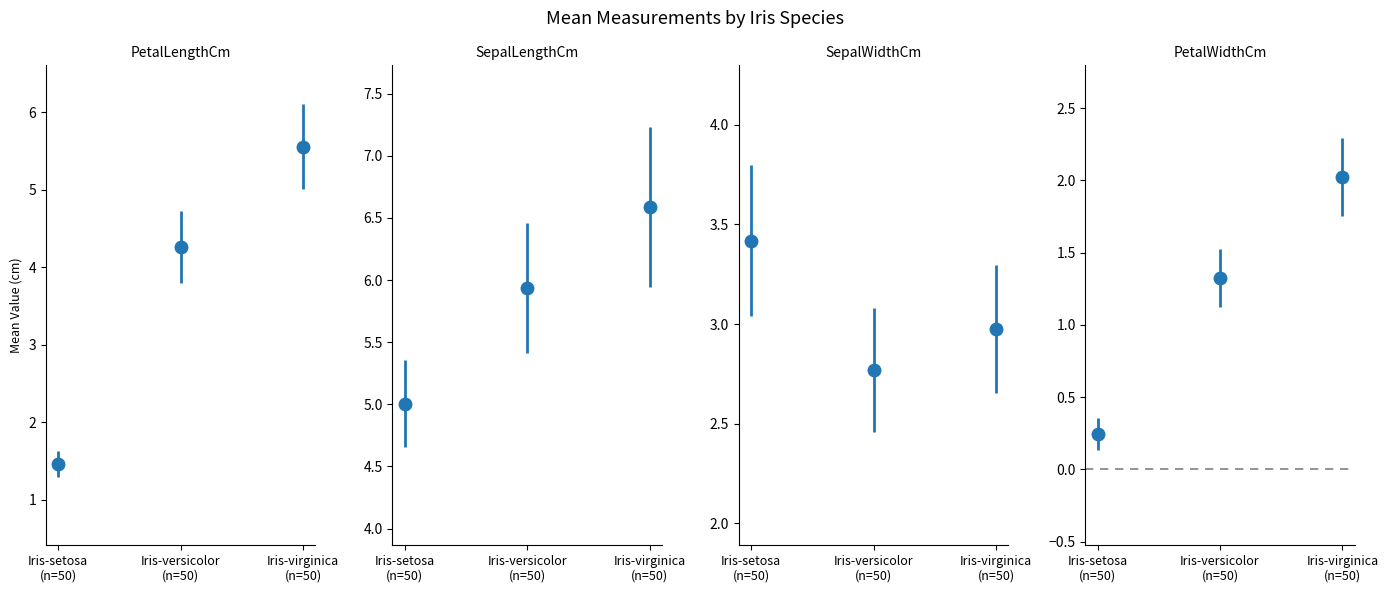

The value of SepalWidthCm at Iris-virginica (n=50) is 3.0. True or false?

True